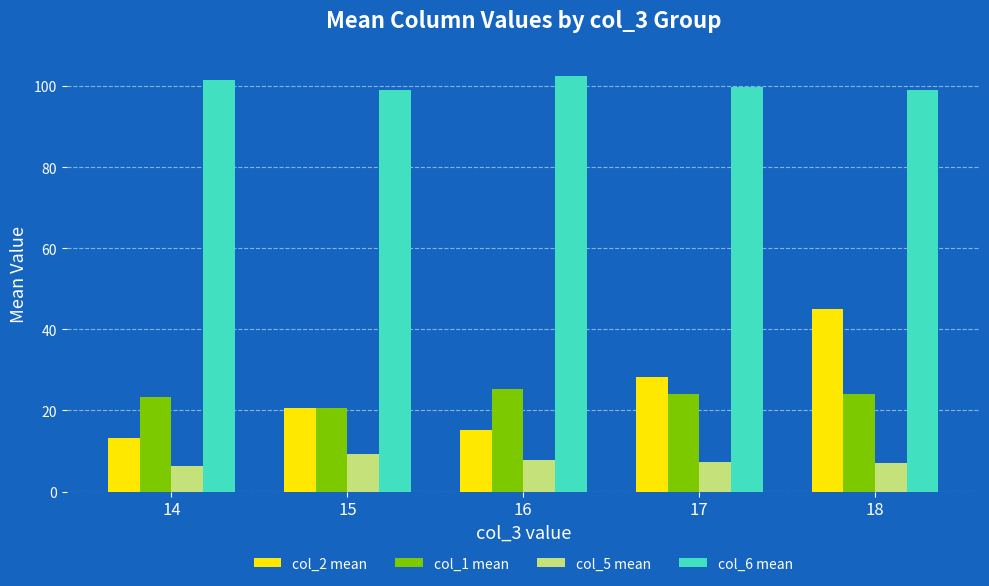

Which category has the highest value in the col_5 mean series?

15